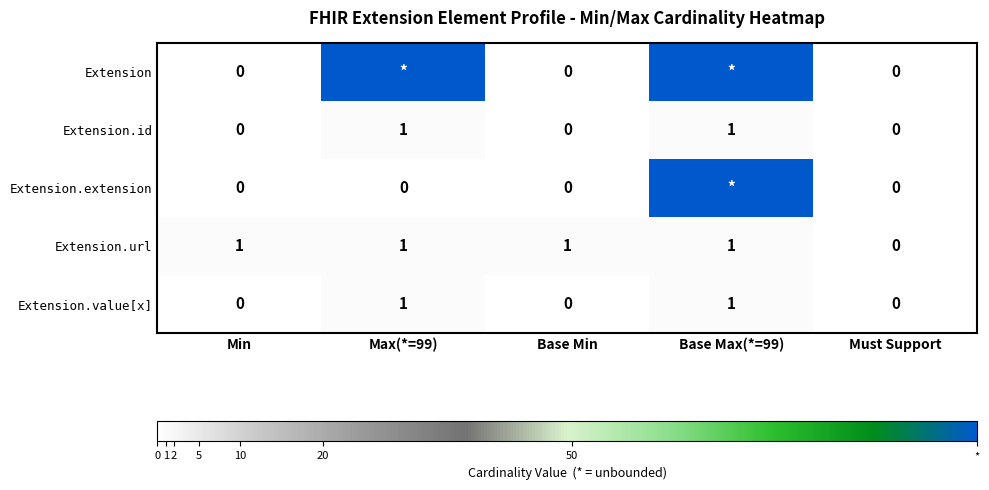

The Extension.url series shows 1 at Base Min. True or false?

True